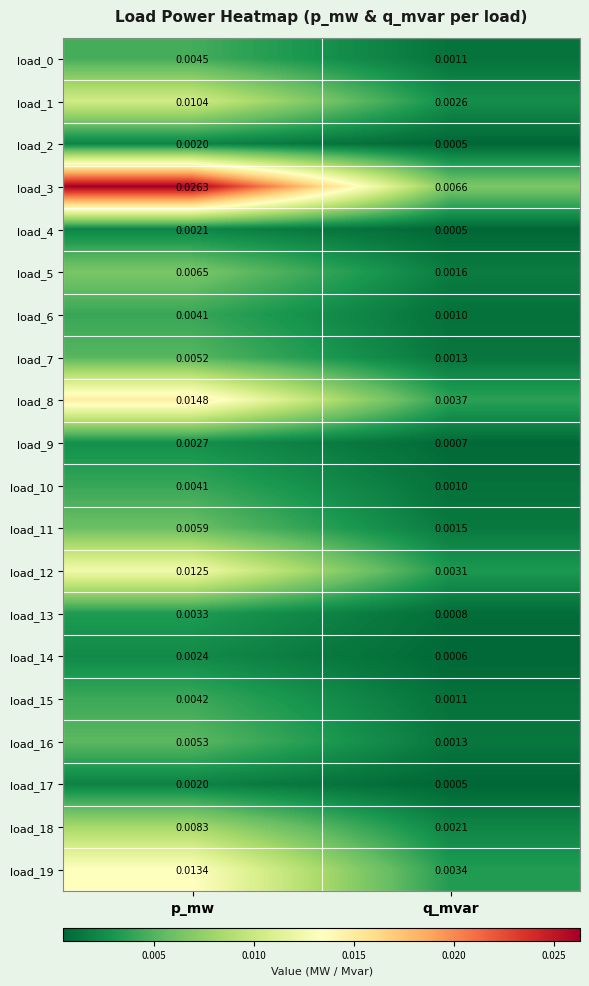

At which label is load_11 closest to 0?

q_mvar